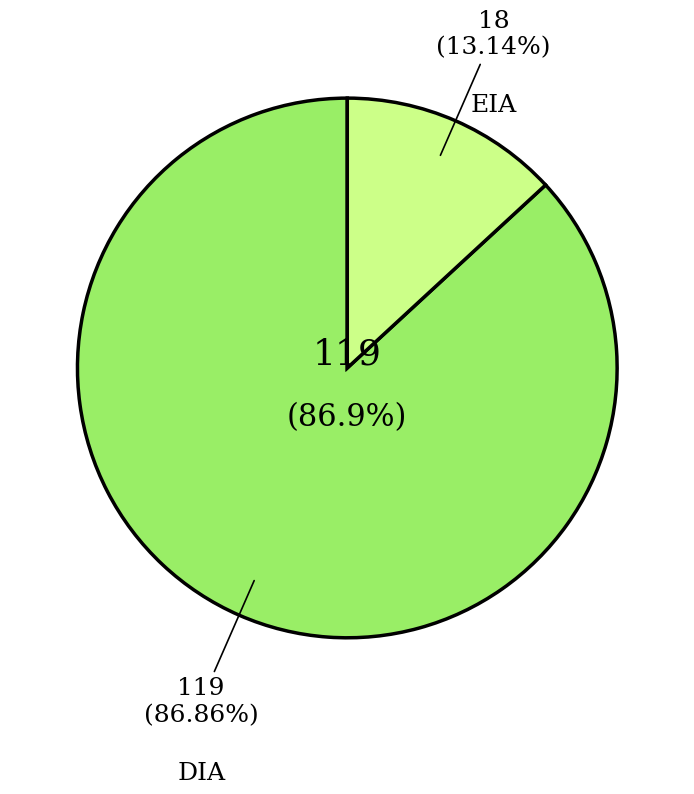

Is EIA the majority of the pie?

No